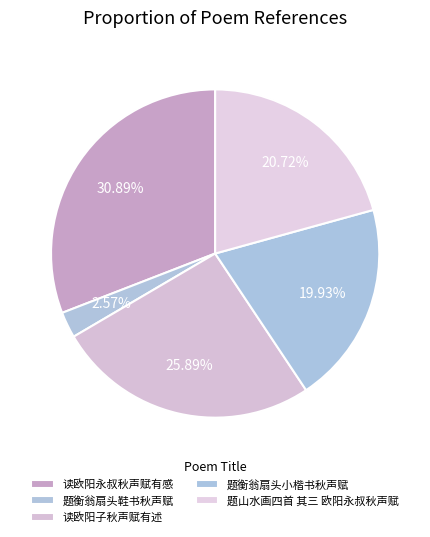

Is it true that 题衡翁扇头鞋书秋声赋 is 3% of the pie?

True